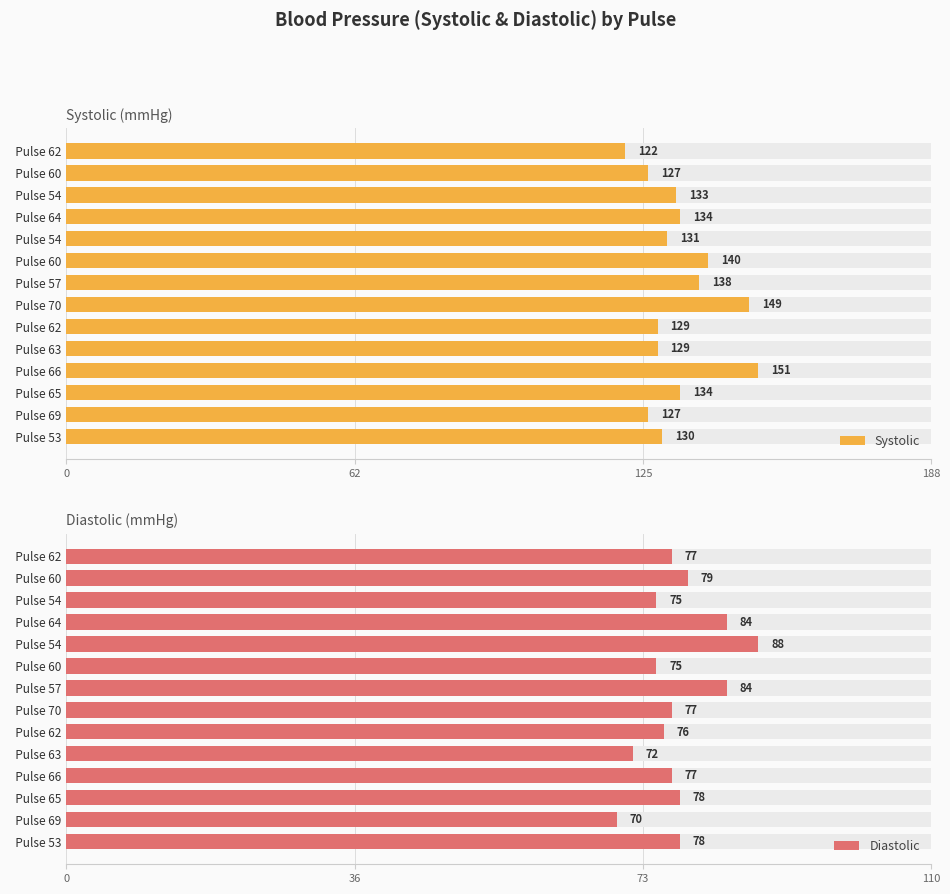

What is the minimum value shown in the chart?

70